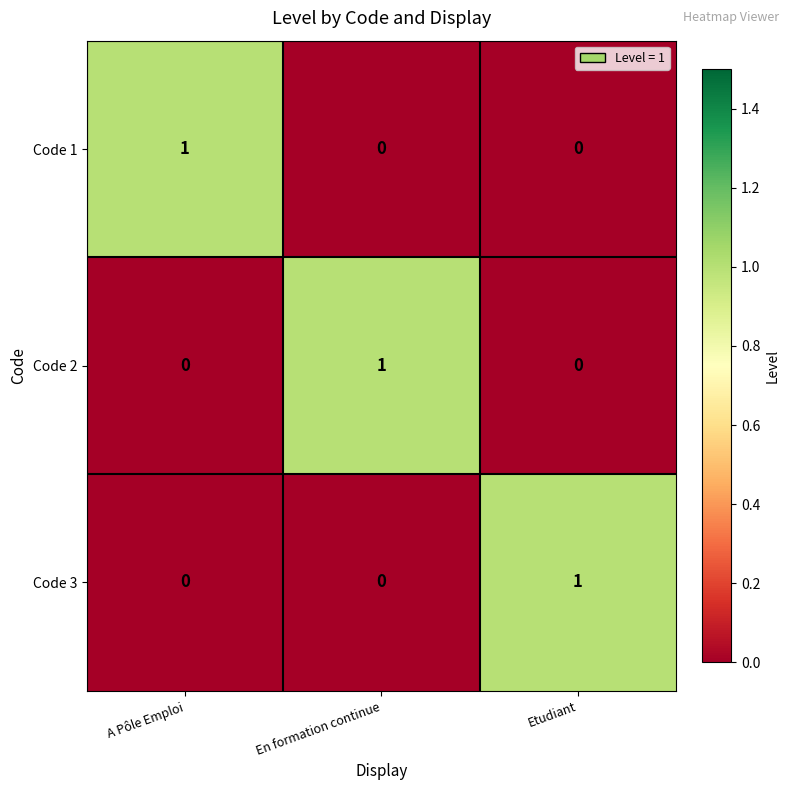

How many categories are shown in the chart?

3